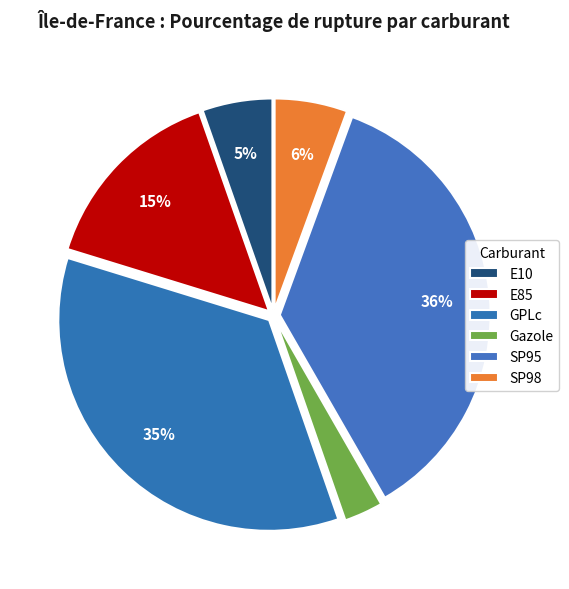

Rank the categories by value from highest to lowest.

SP95, GPLc, E85, SP98, E10, Gazole